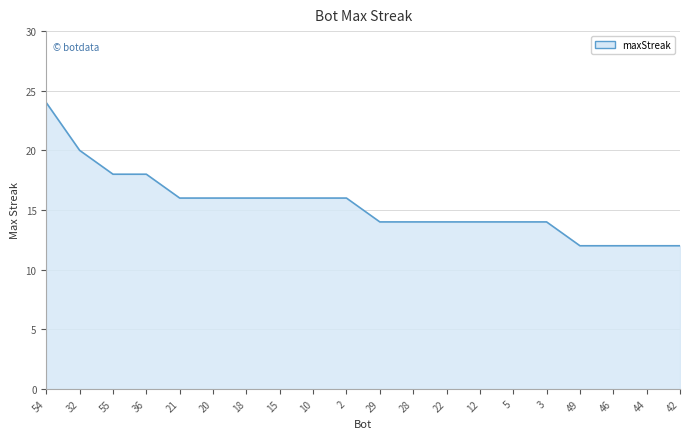

Reading left to right, what are all the values shown in this chart?

24	20	18	18	16	16	16	16	16	16	14	14	14	14	14	14	12	12	12	12